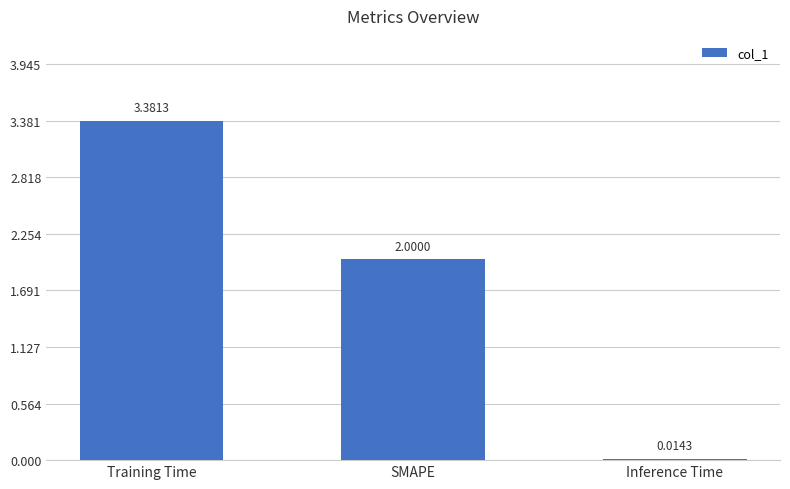

Between Inference Time and SMAPE, which is larger?

SMAPE